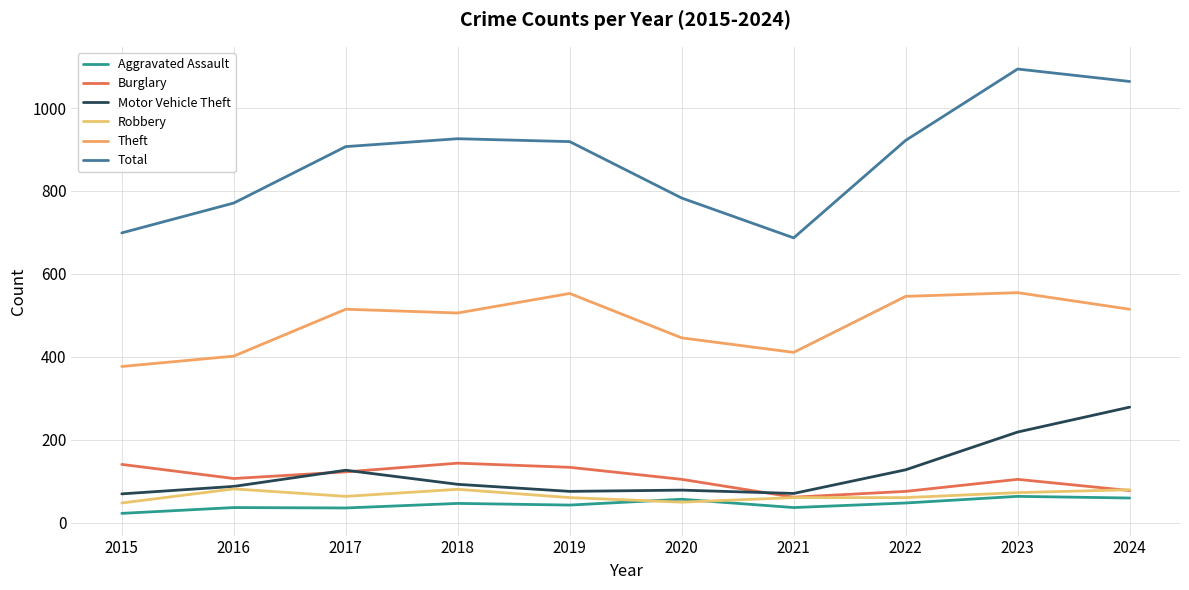

What are all the series names shown in the legend?

Aggravated Assault, Burglary, Motor Vehicle Theft, Robbery, Theft, Total